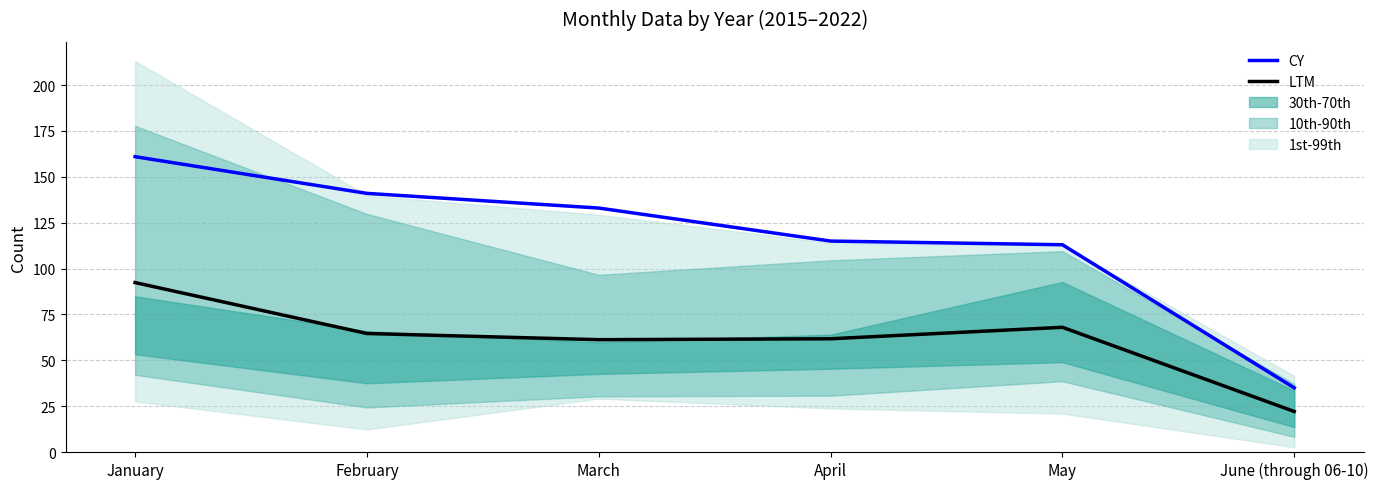

At which label does CY reach its peak?

January